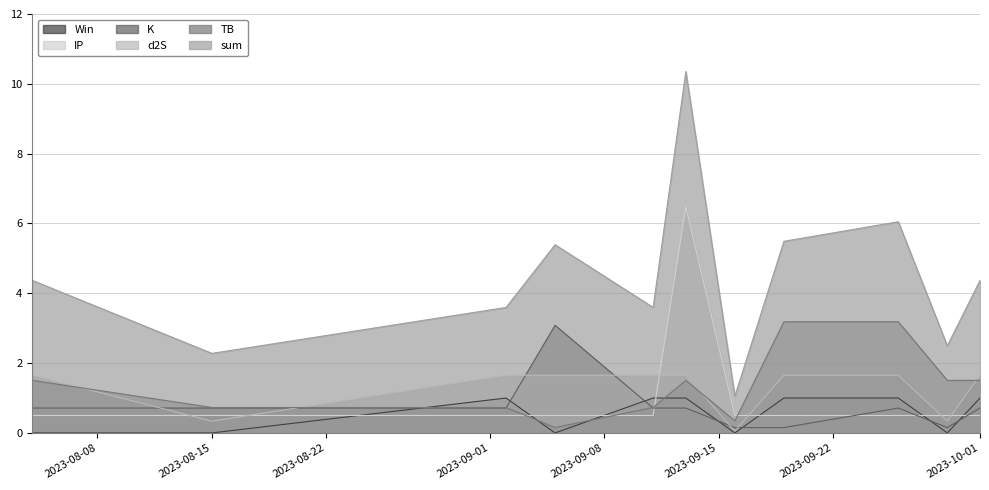

True or false: K and sum cross at least once.

False